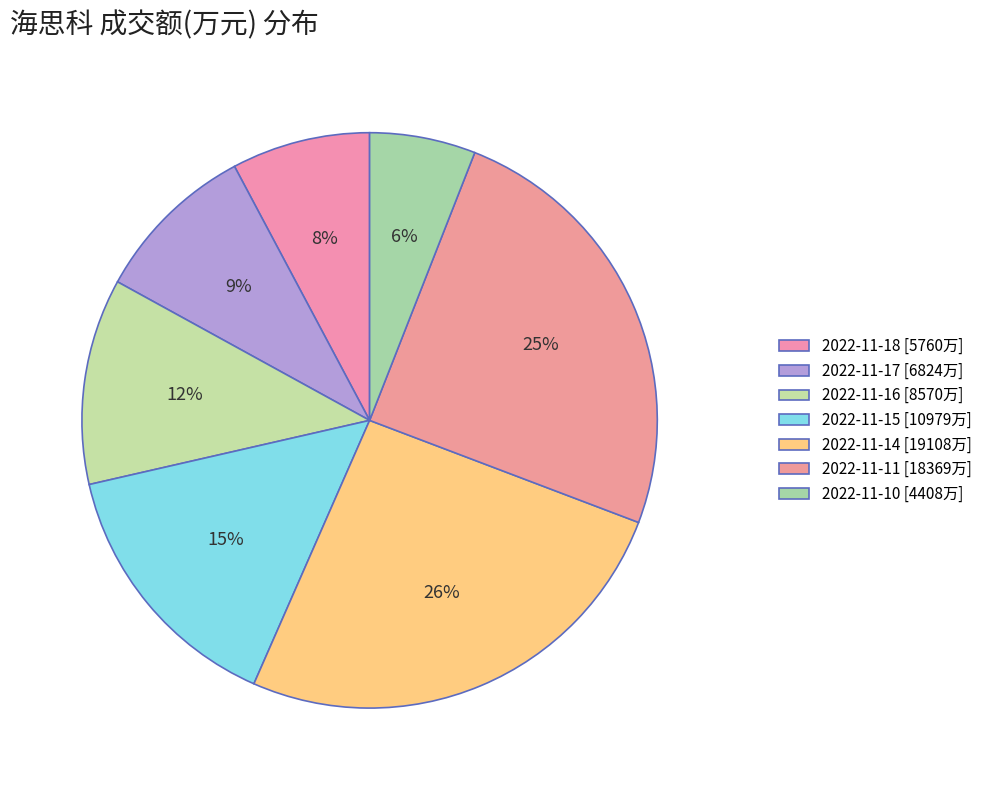

To the nearest percent, what is the difference between the largest and smallest slice percentages?

20%